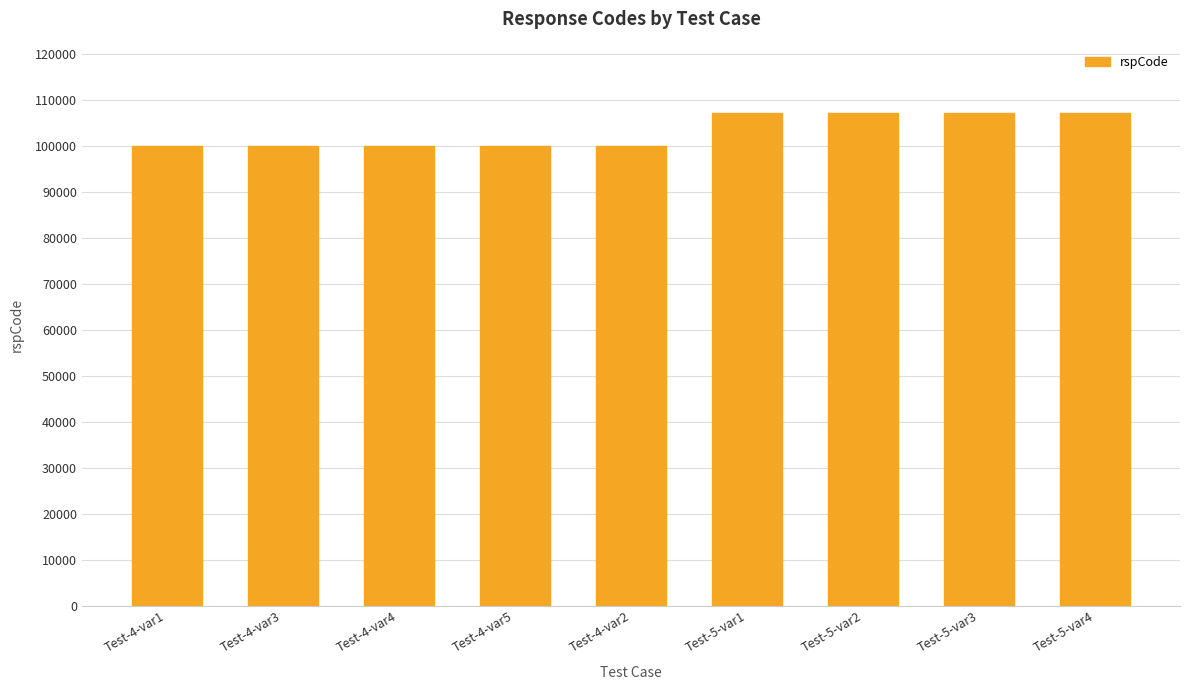

Reading left to right, list all the values displayed in this chart.

Test-4-var1=100000	Test-4-var3=100000	Test-4-var4=100000	Test-4-var5=100000	Test-4-var2=100000	Test-5-var1=107001	Test-5-var2=107001	Test-5-var3=107001	Test-5-var4=107001